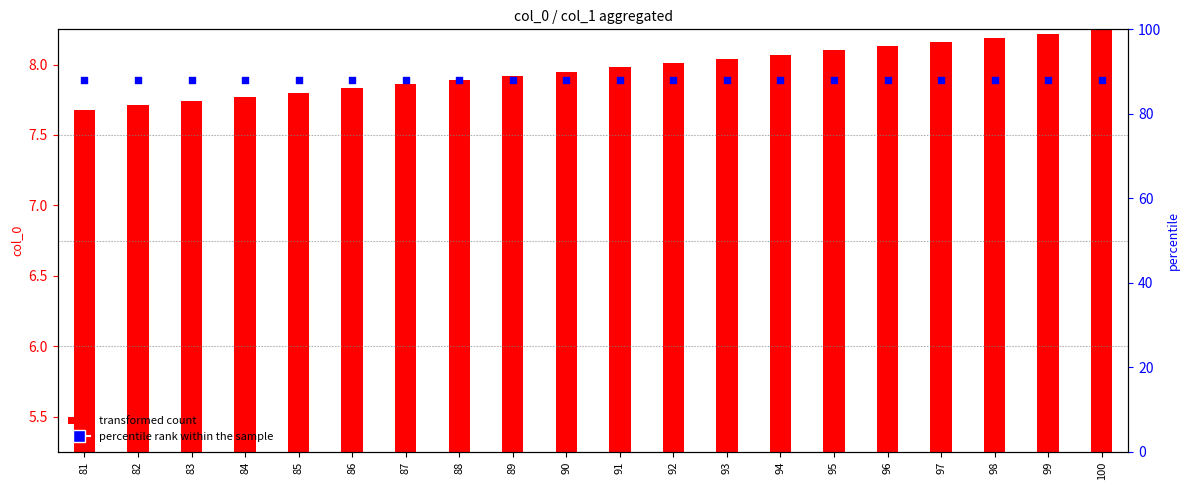

What is the total value across all series at 89?

96.0